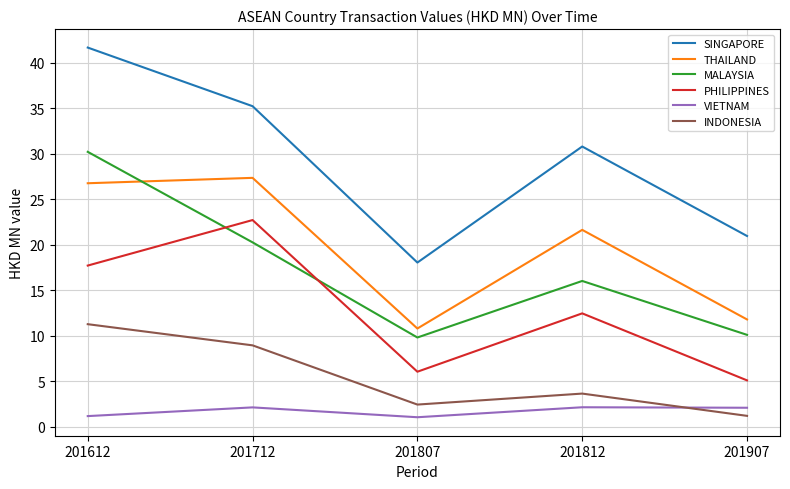

True or false: VIETNAM and INDONESIA cross at least once.

True